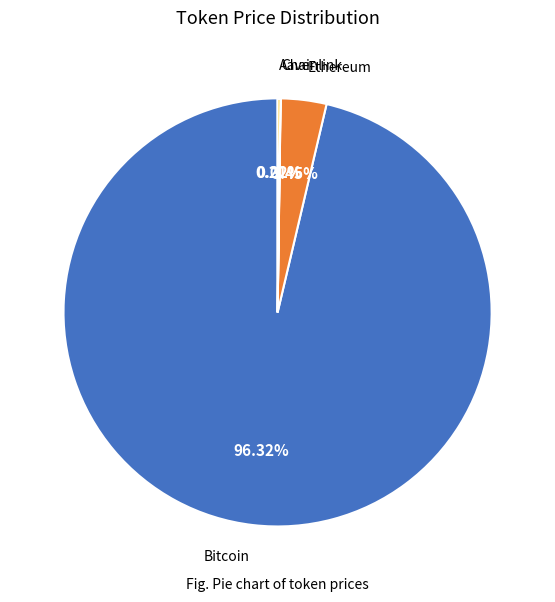

What is the largest slice in the pie chart?

Bitcoin